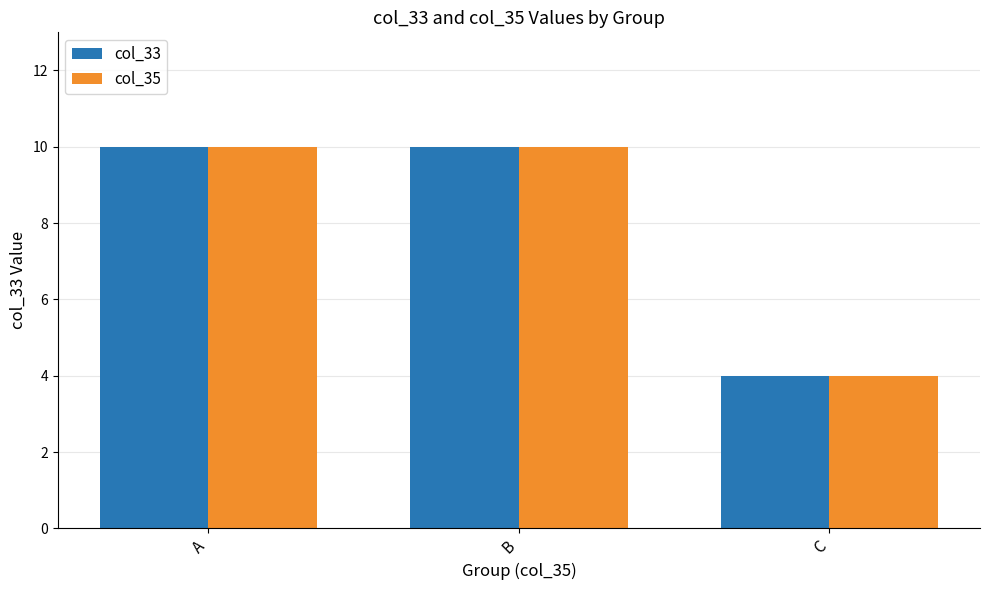

What is the value of the col_33 bar at the 1st from the left?

10